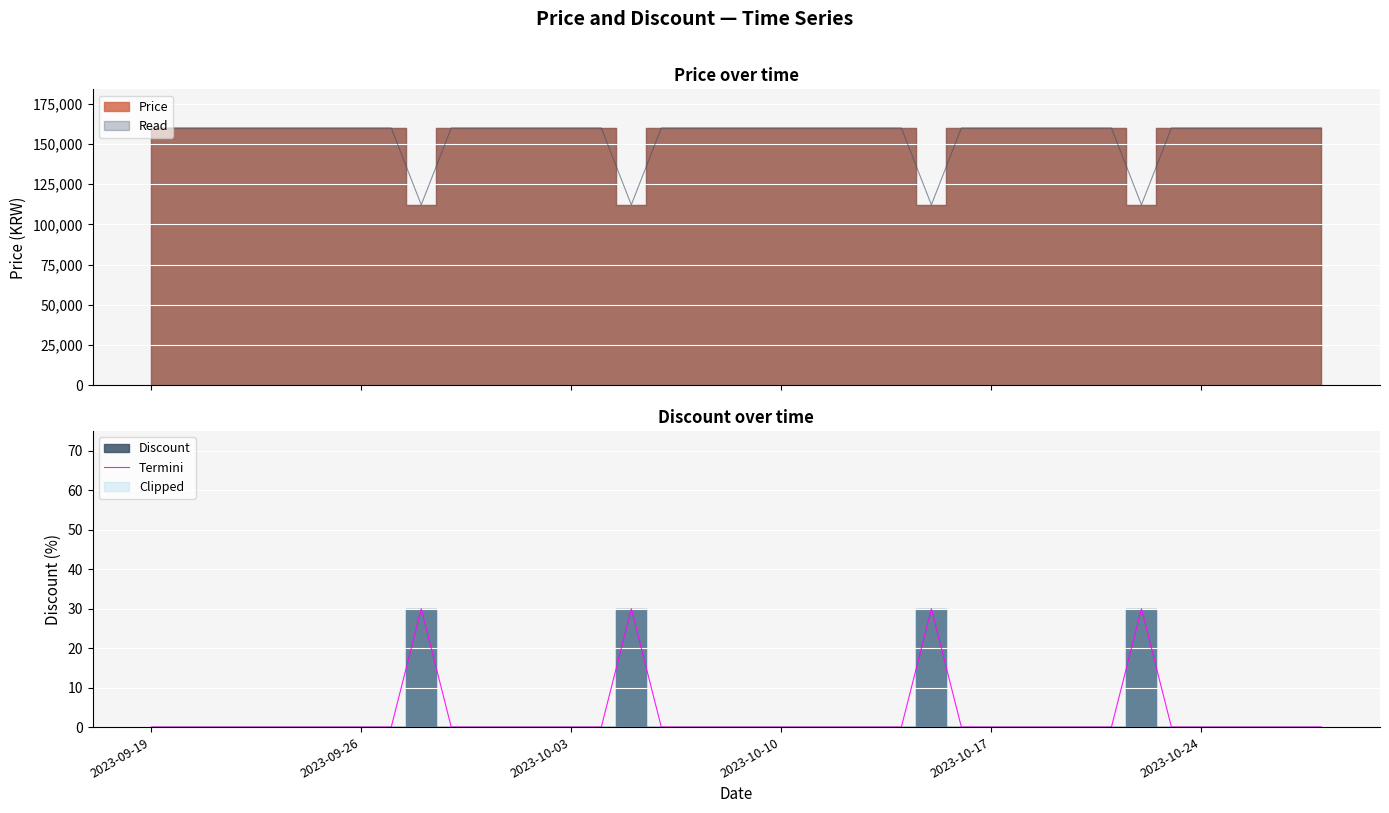

Is it true that Termini equals 13 at 2023-10-17?

False